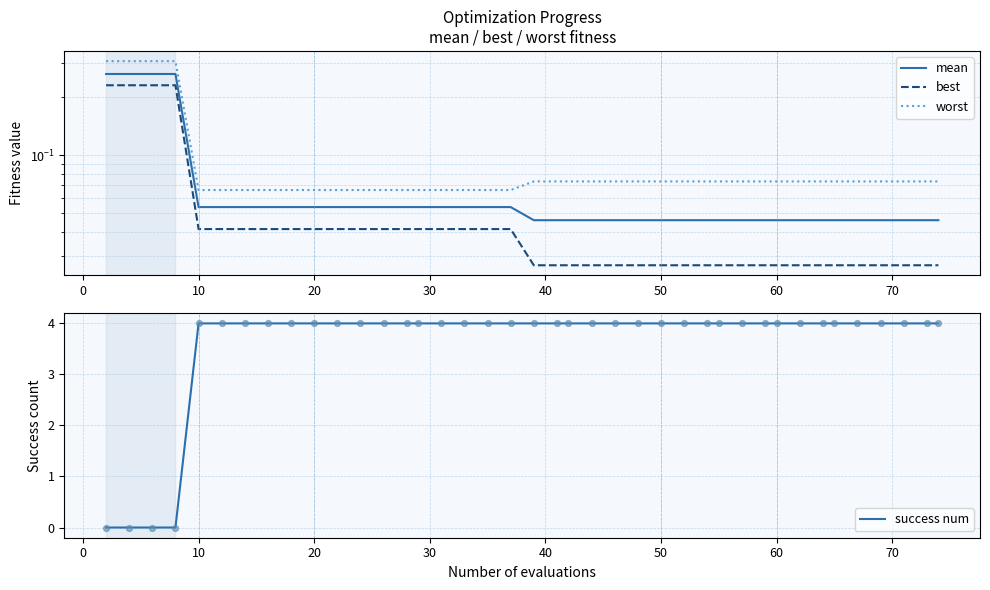

Which series has the widest spread of Y values?

success num